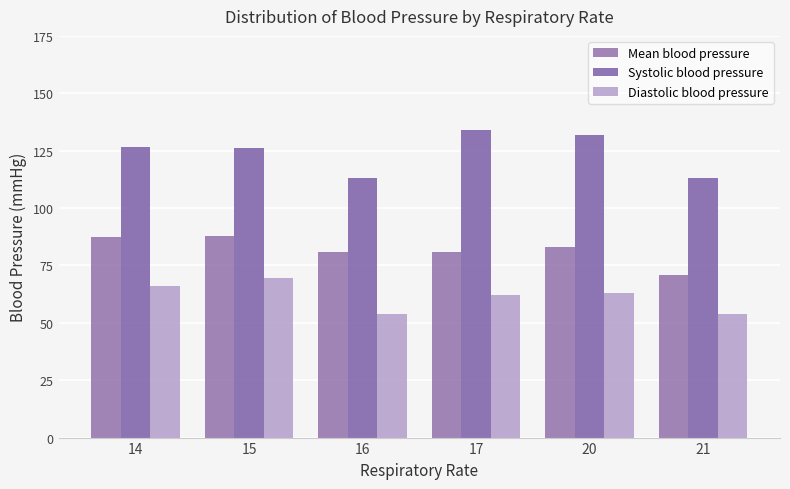

What is the value of the Mean blood pressure bar at the 1st from the left?

87.2